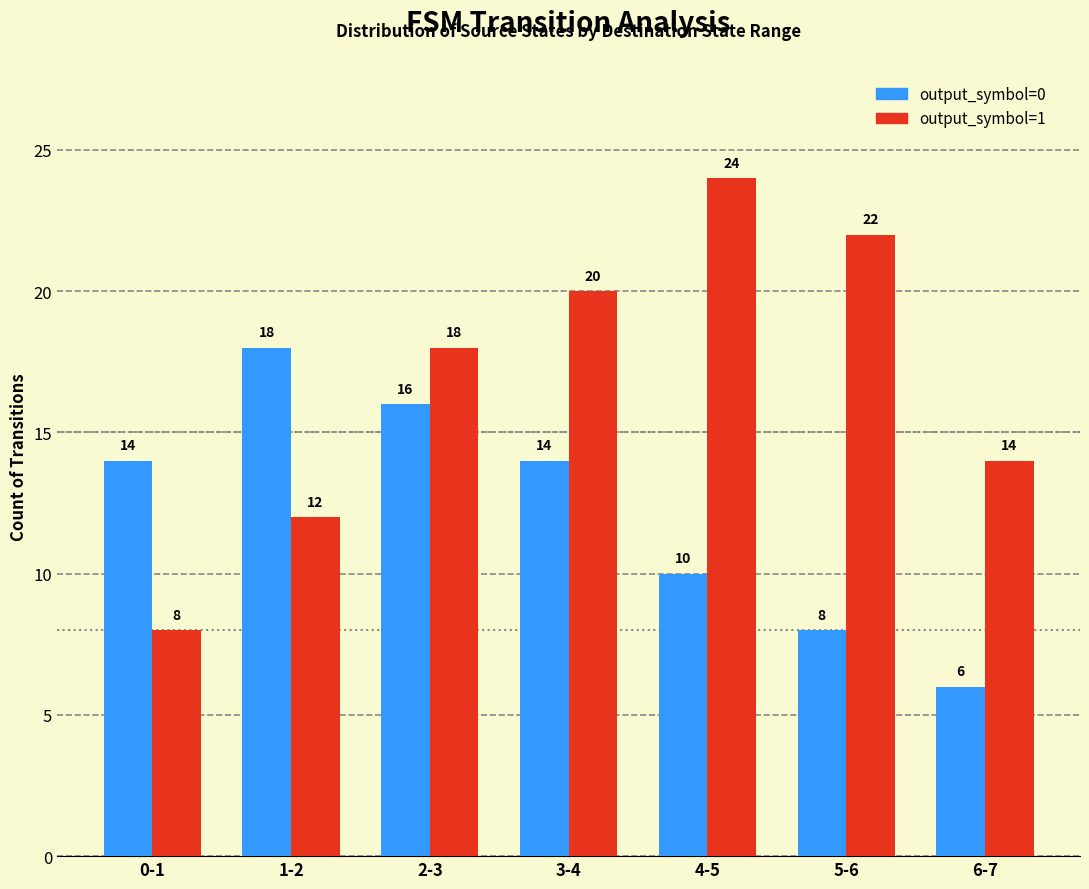

What is the difference between the highest and lowest values at 2-3?

2